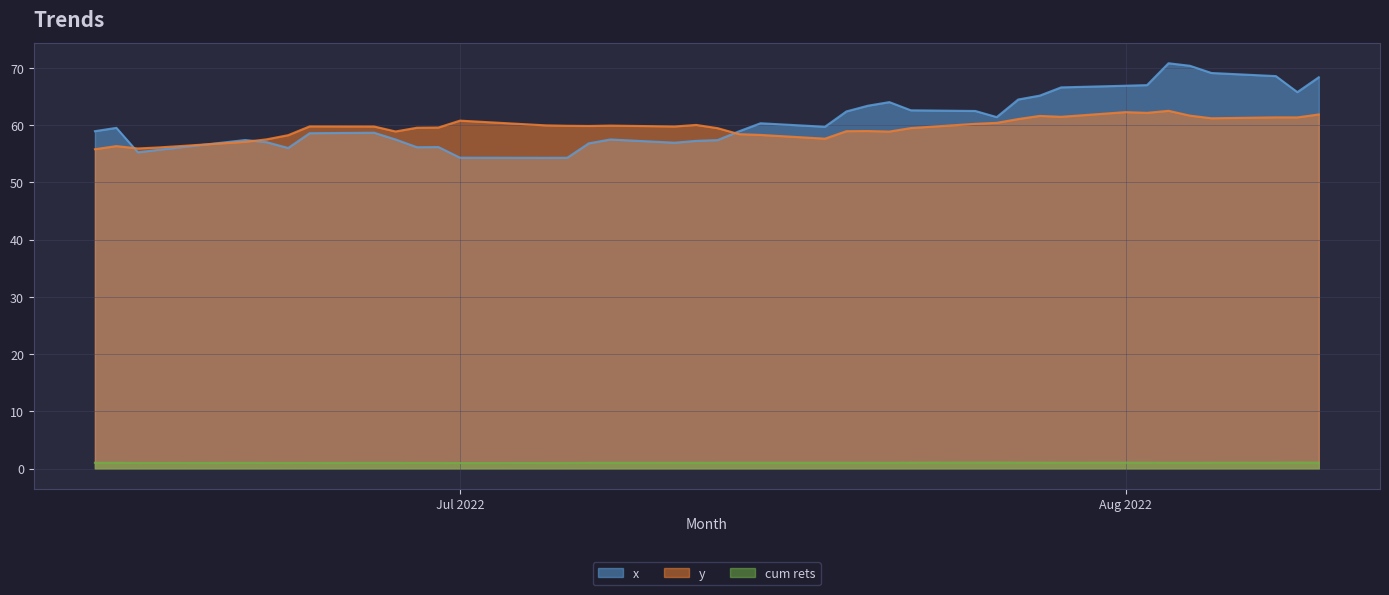

At 2022-06-21, list the series in order from largest to smallest.

x, y, cum rets